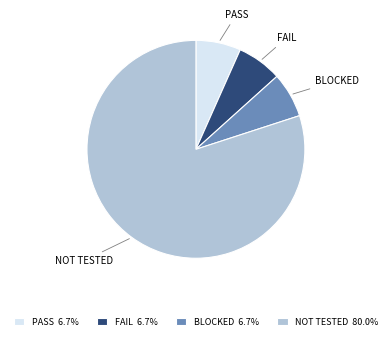

Is the sum of FAIL and BLOCKED greater than half?

No